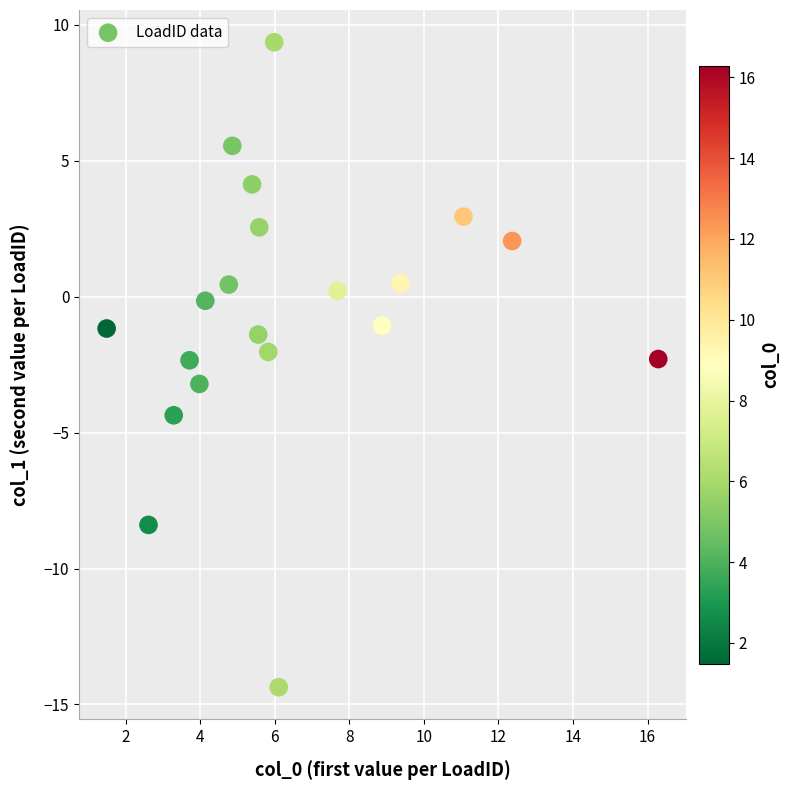

What is the range of Y values (max minus min)?

23.7